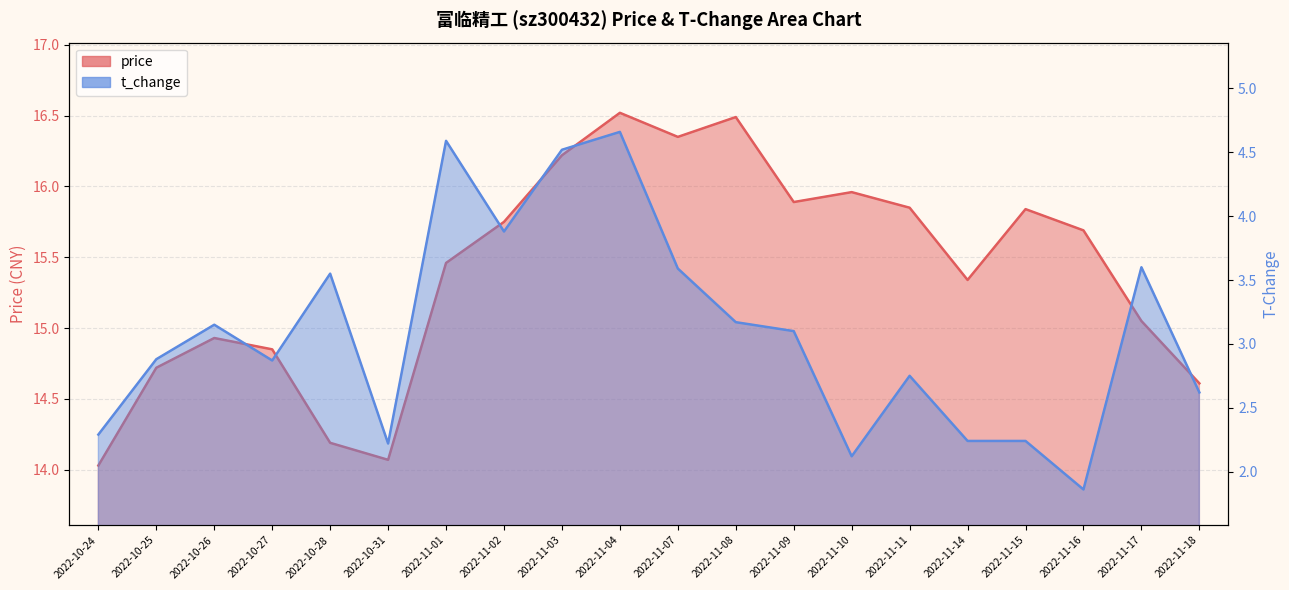

At which label does price first exceed 15?

2022-11-01